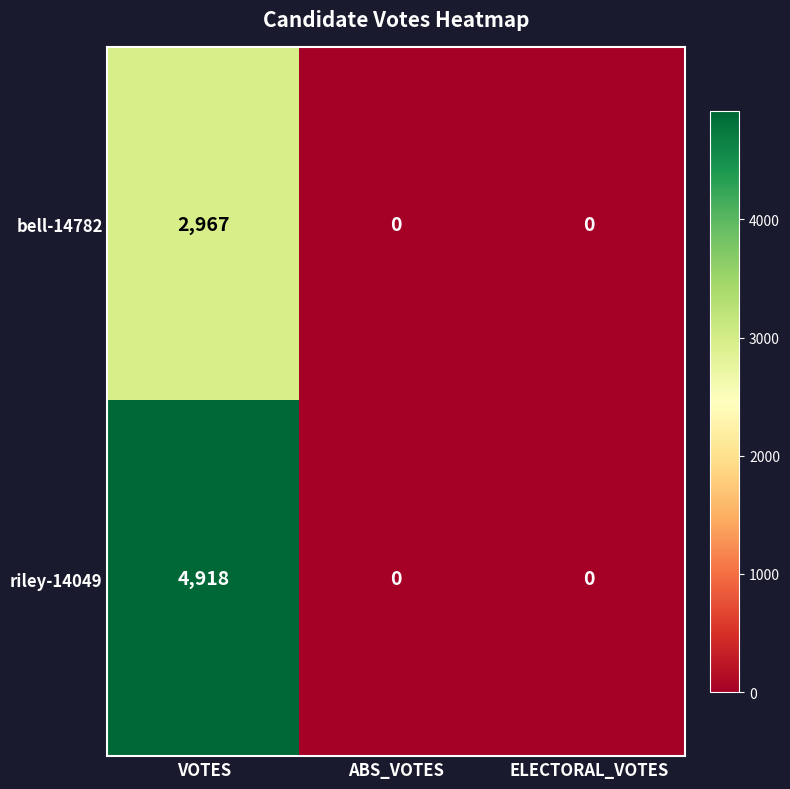

List the series in order of their peak value, highest first.

riley-14049, bell-14782